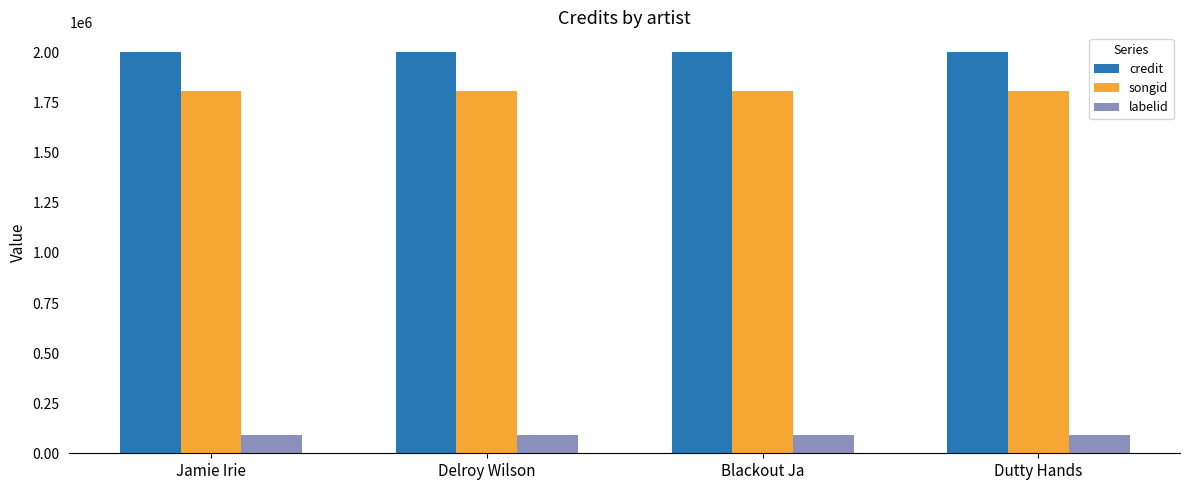

At Blackout Ja, list the series in order from largest to smallest.

credit, songid, labelid